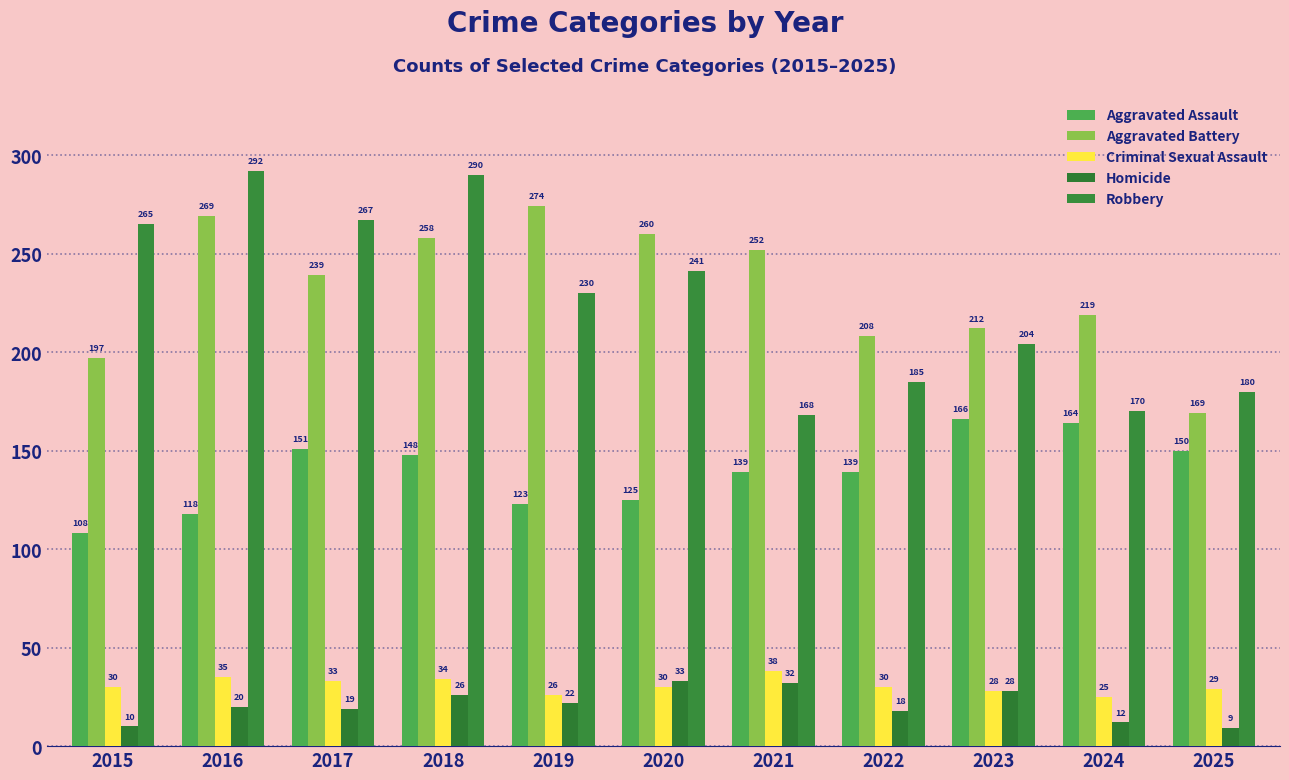

At which label does Aggravated Battery reach its minimum?

2025